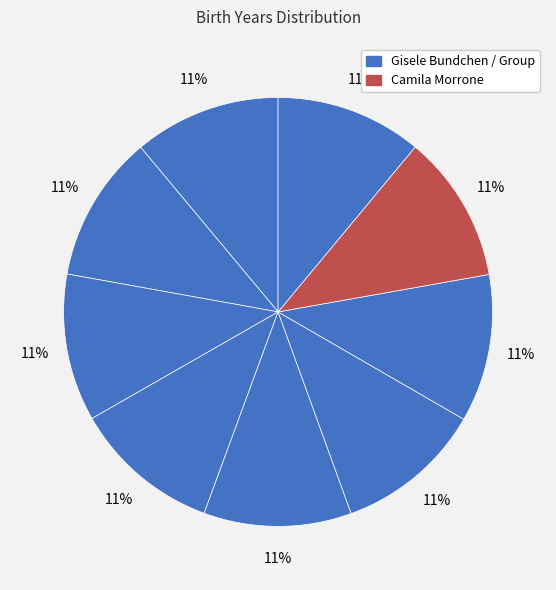

How many segments does this pie chart have?

9